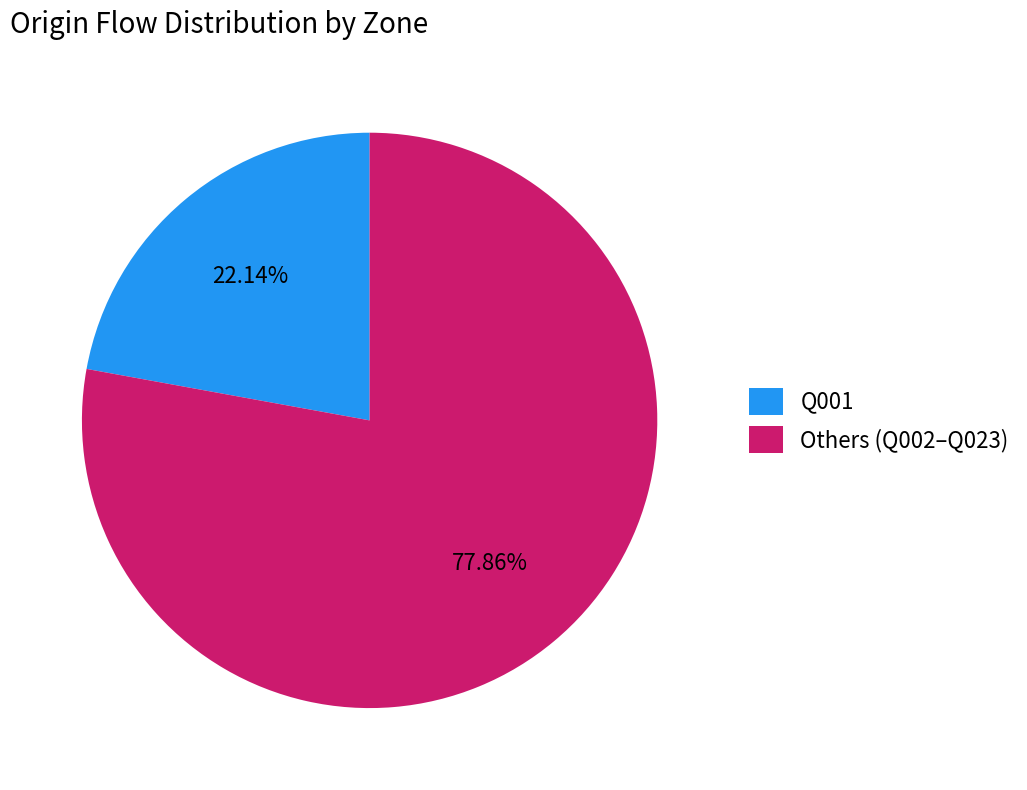

What percentage is the Q001 slice, to the nearest percent?

22%